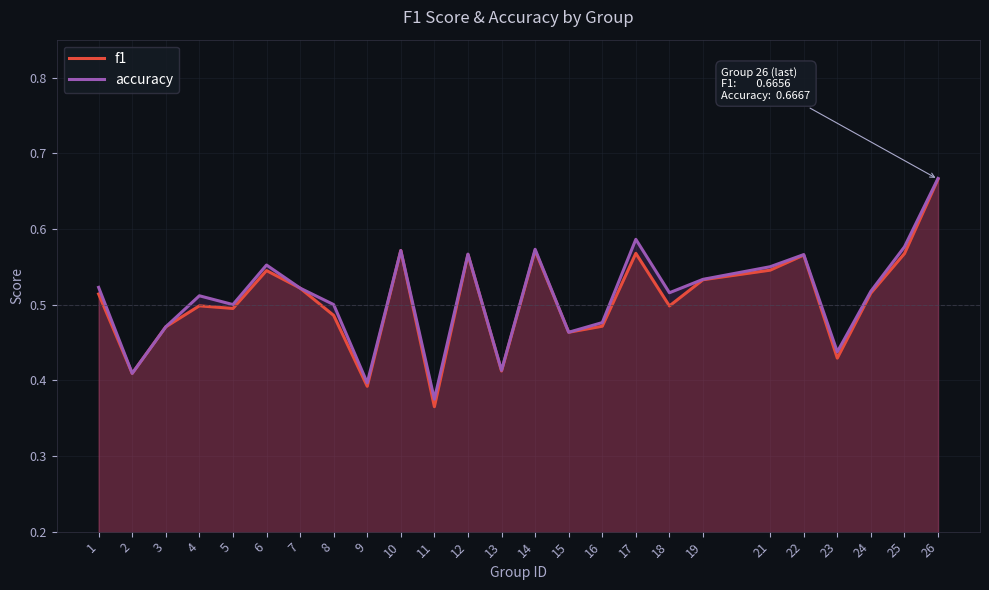

At which category is the sum across all series the highest?

26